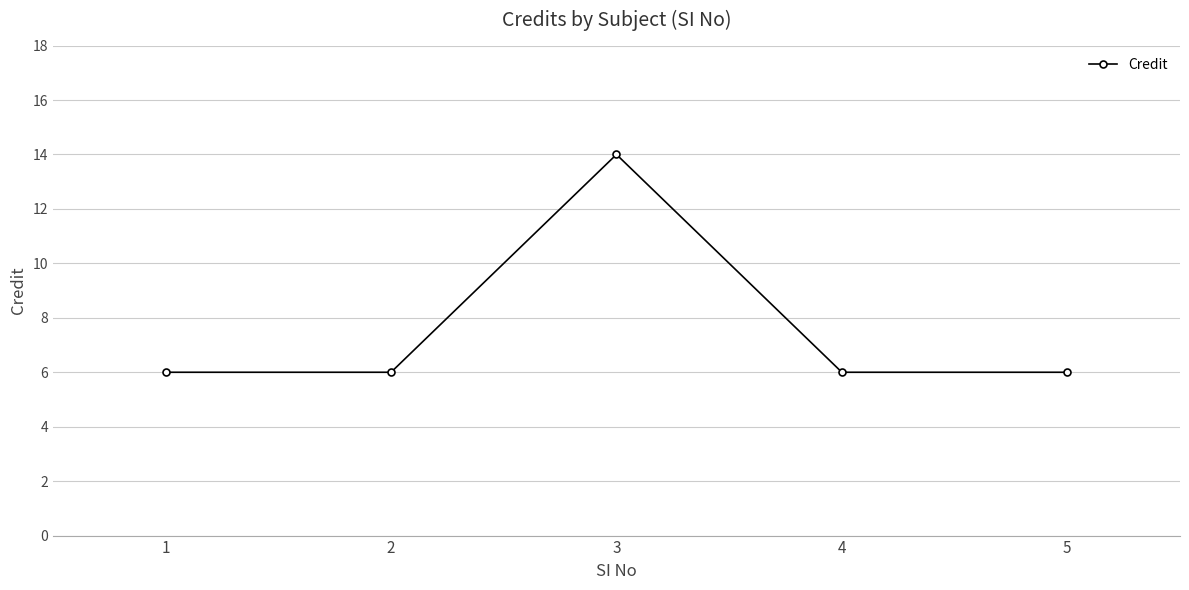

Reading right to left, list all the values displayed in this chart.

5=6	4=6	3=14	2=6	1=6